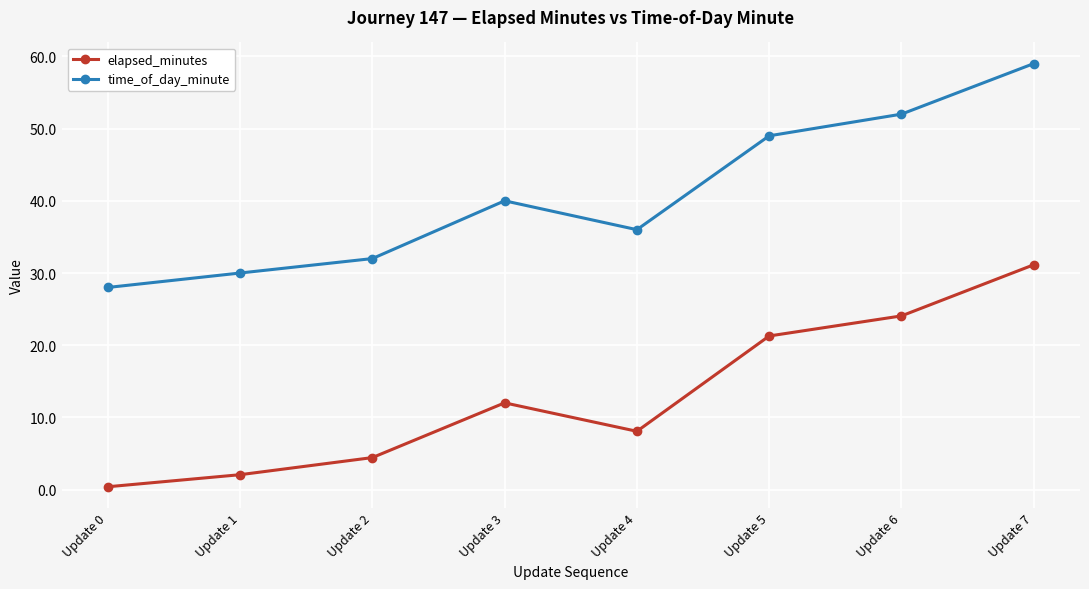

At how many categories does at least one series exceed 4?

8